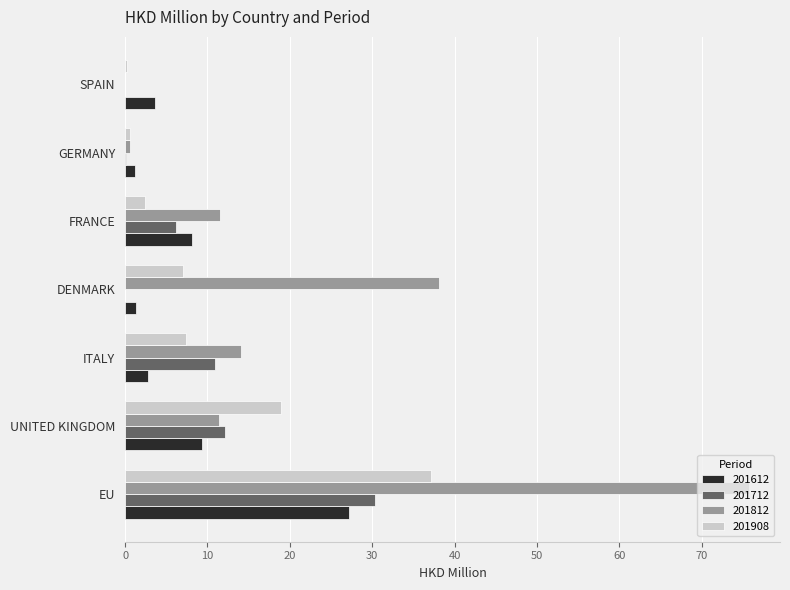

What is the sum of all 201712 values?

59.8